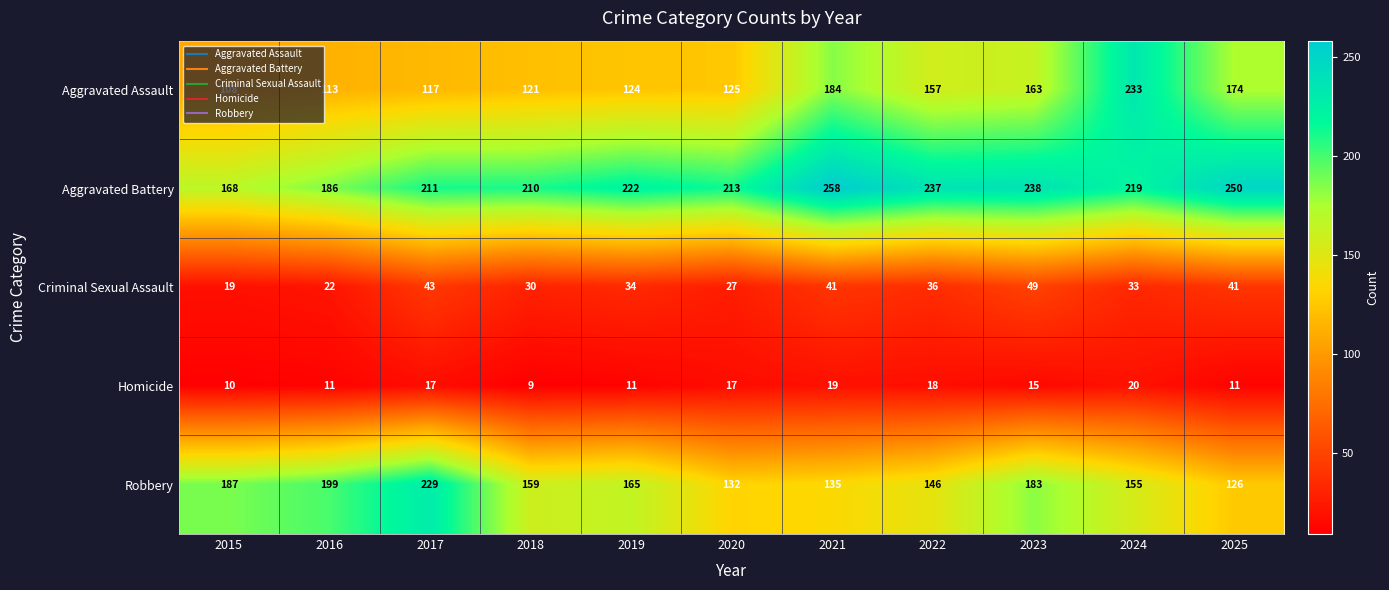

True or false: Aggravated Assault has a value of 37 at 2020.

False